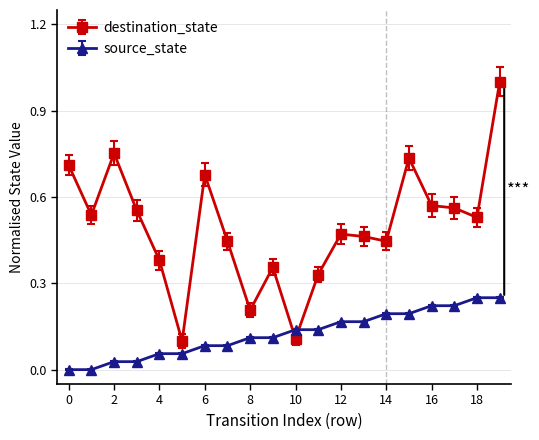

At how many categories does at least one series exceed 0?

20